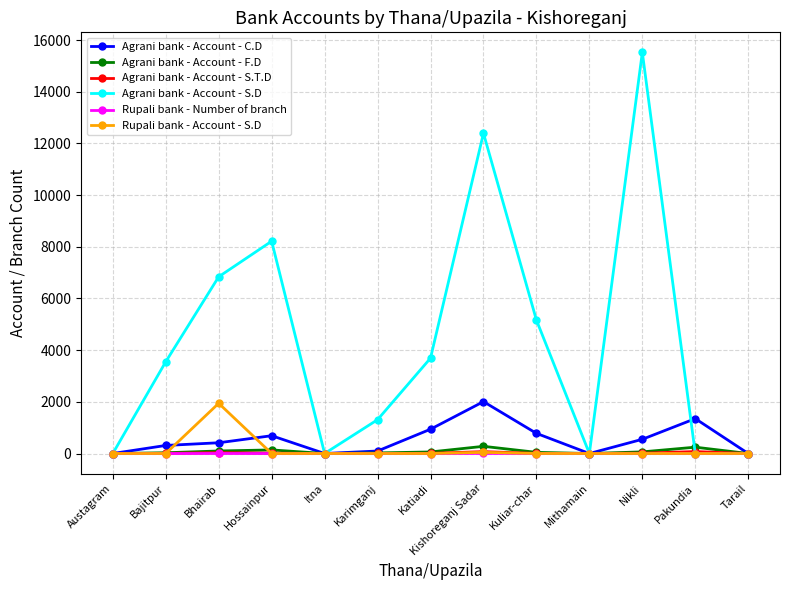

Which label corresponds to the largest value in the chart?

Nikli